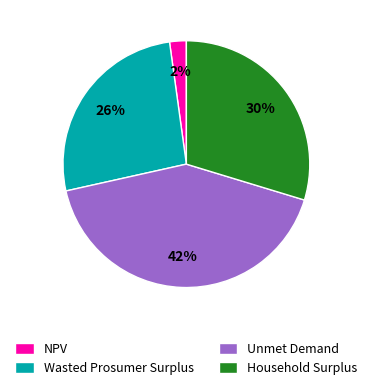

Count the number of slices in the pie.

4